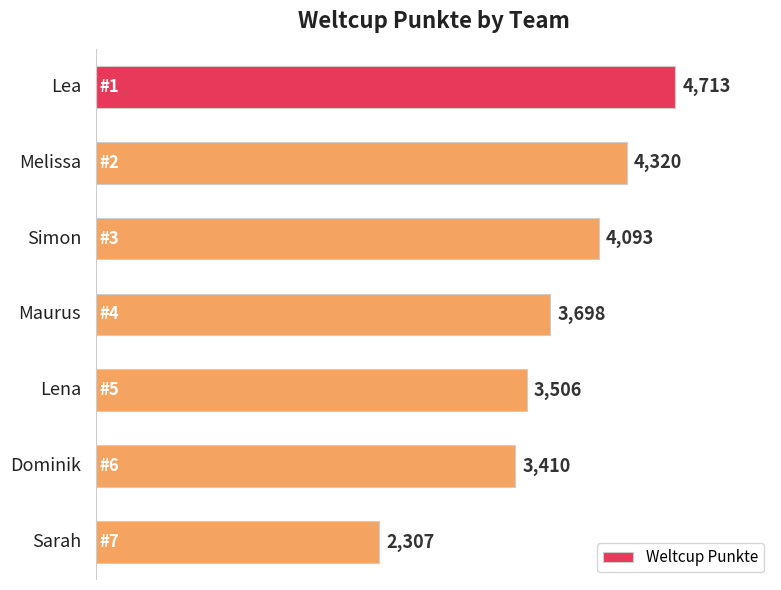

What is the smallest value displayed?

2307